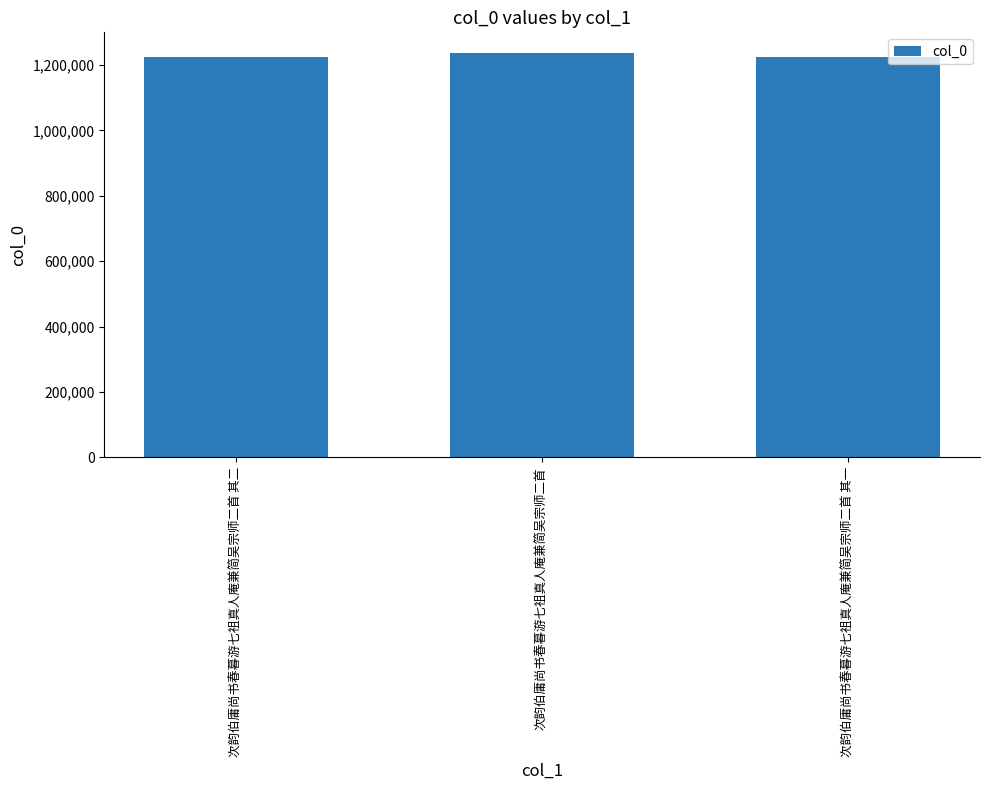

How many distinct data groups are displayed?

1